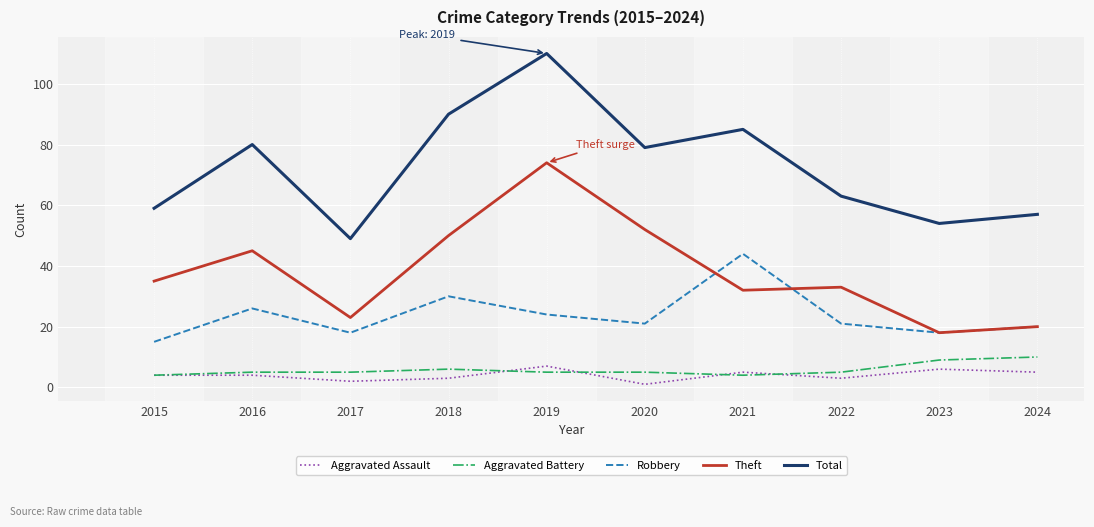

True or false: Robbery has a value of 12 at 2024.

False